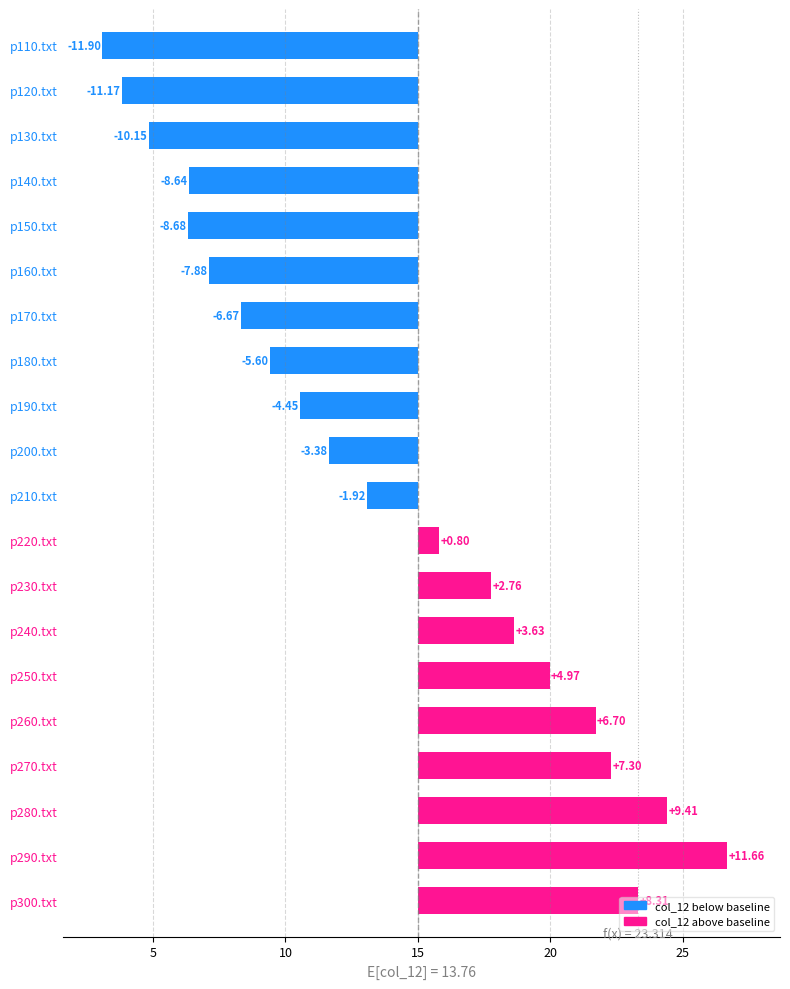

List the labels in order of value, largest first.

p290.txt, p280.txt, p300.txt, p270.txt, p260.txt, p250.txt, p240.txt, p230.txt, p220.txt, p210.txt, p200.txt, p190.txt, p180.txt, p170.txt, p160.txt, p140.txt, p150.txt, p130.txt, p120.txt, p110.txt